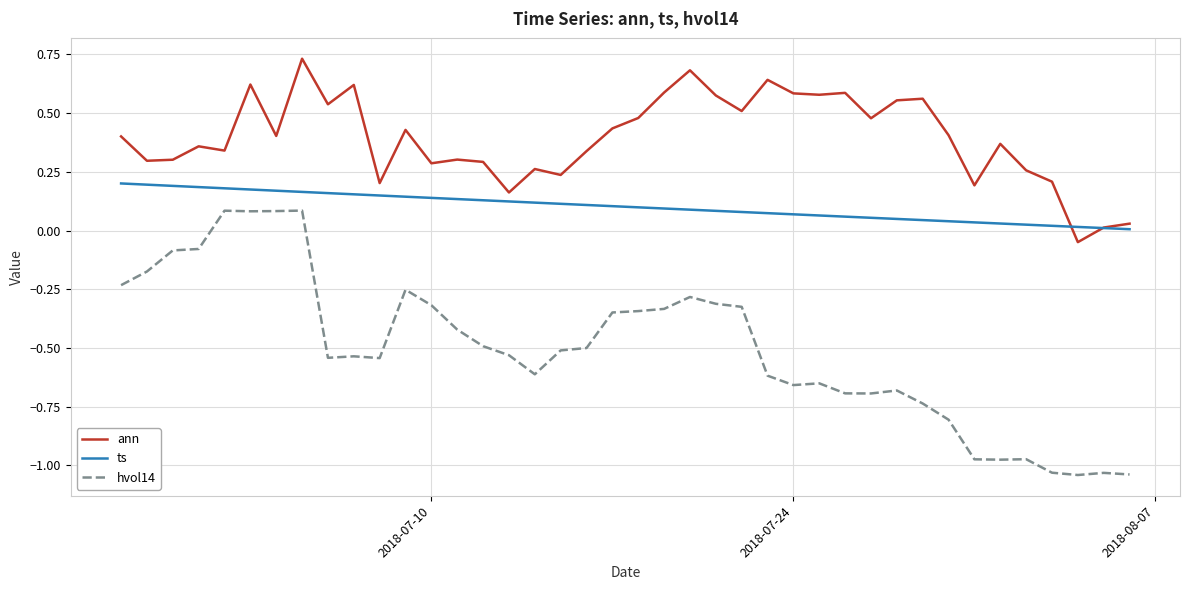

Rank the series by their average value, from lowest to highest.

hvol14, ts, ann